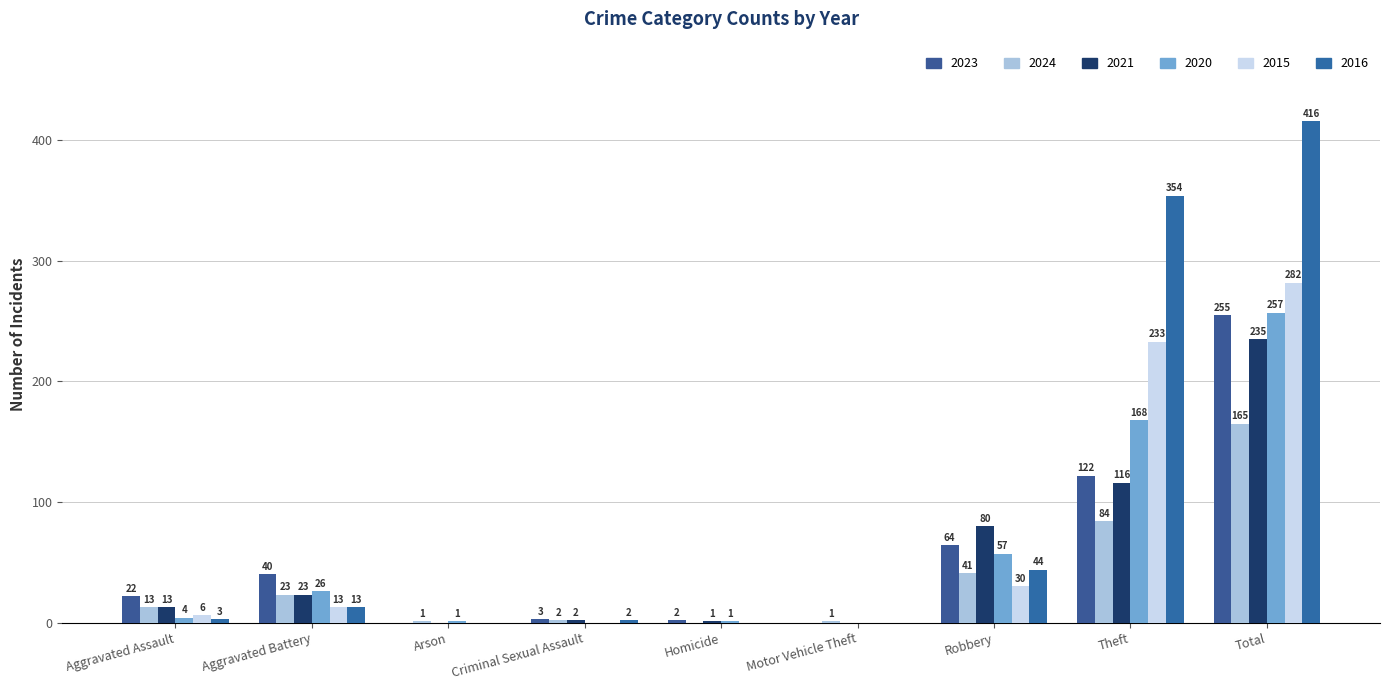

What is the spread (max minus min) of values at Aggravated Battery?

27